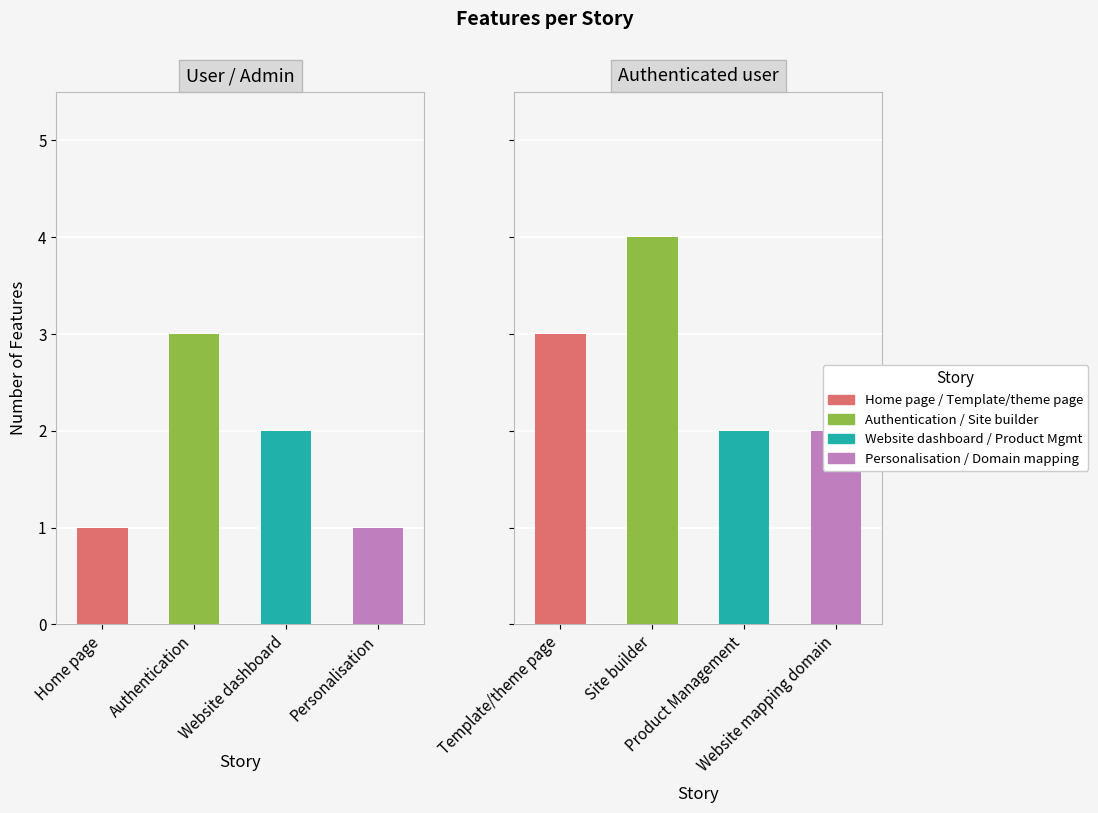

Which series has the largest range (max minus min)?

User / Admin